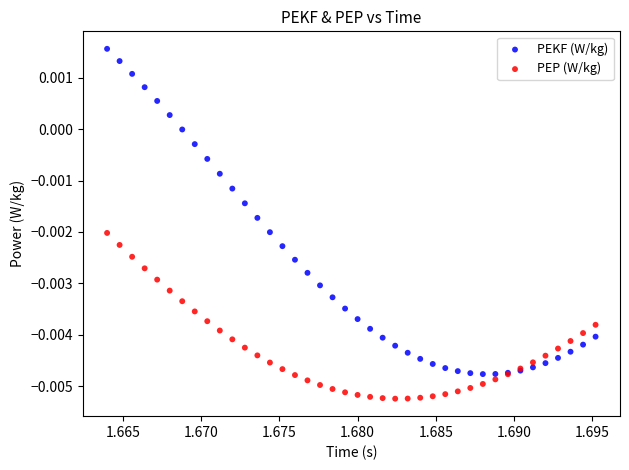

Which series has the largest Y range (max minus min)?

PEKF (W/kg)